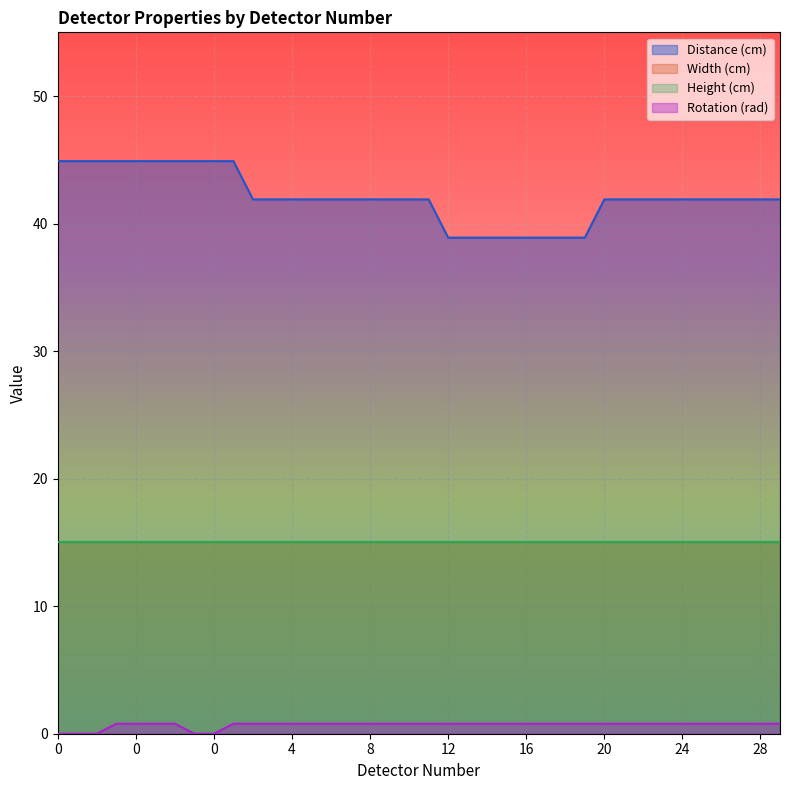

True or false: Rotation (rad) and Distance (cm) intersect in this chart.

False